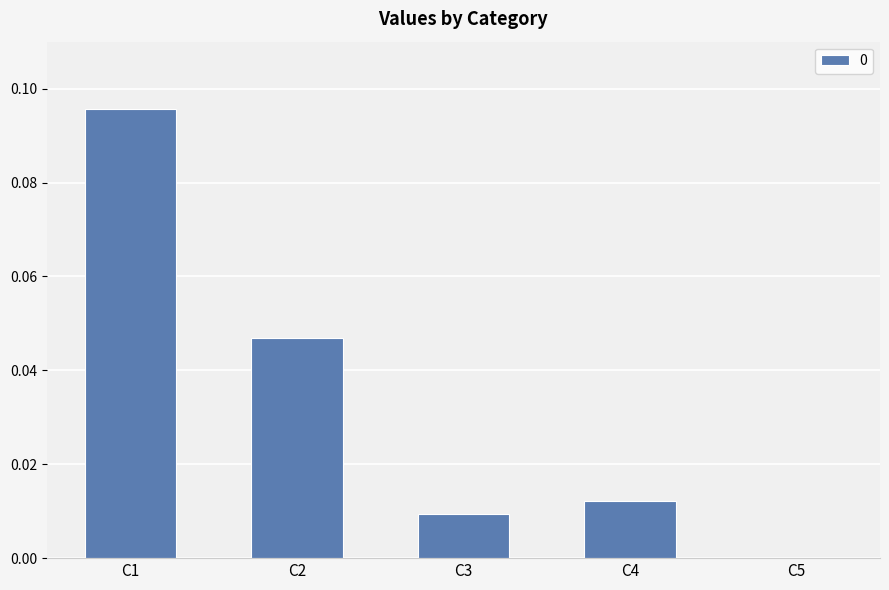

Is it true that the value at C2 is 0.0?

True